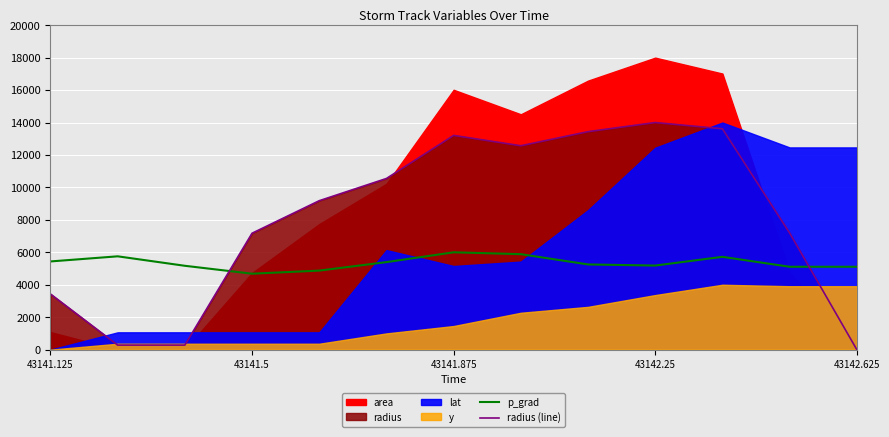

Is it true that p_grad equals 5436.3 at 43141.125?

True